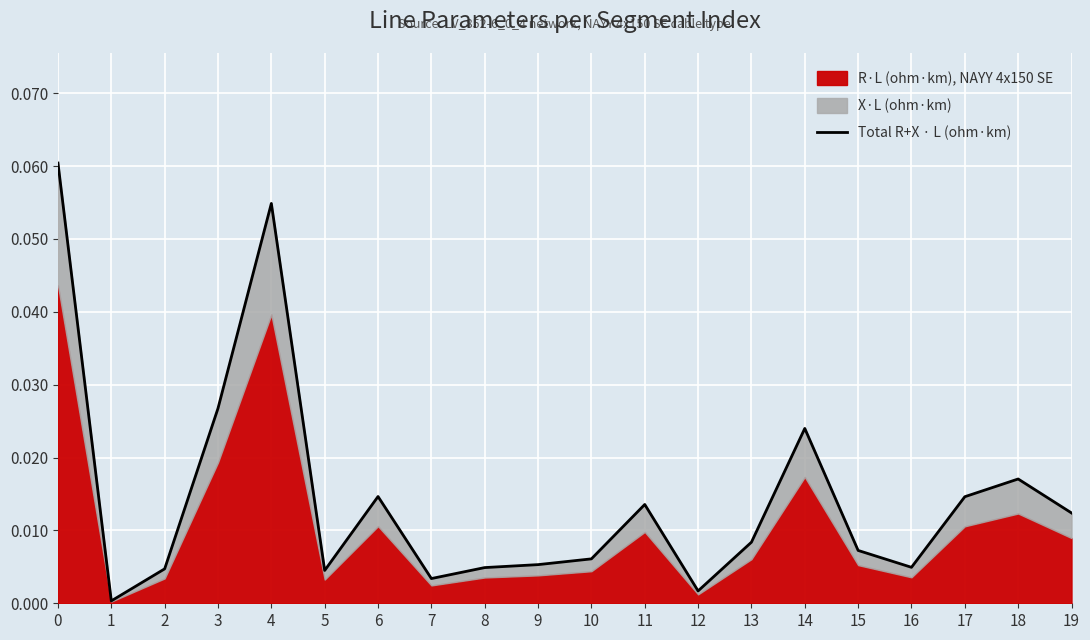

Which has a higher value, 9 or 10?

10